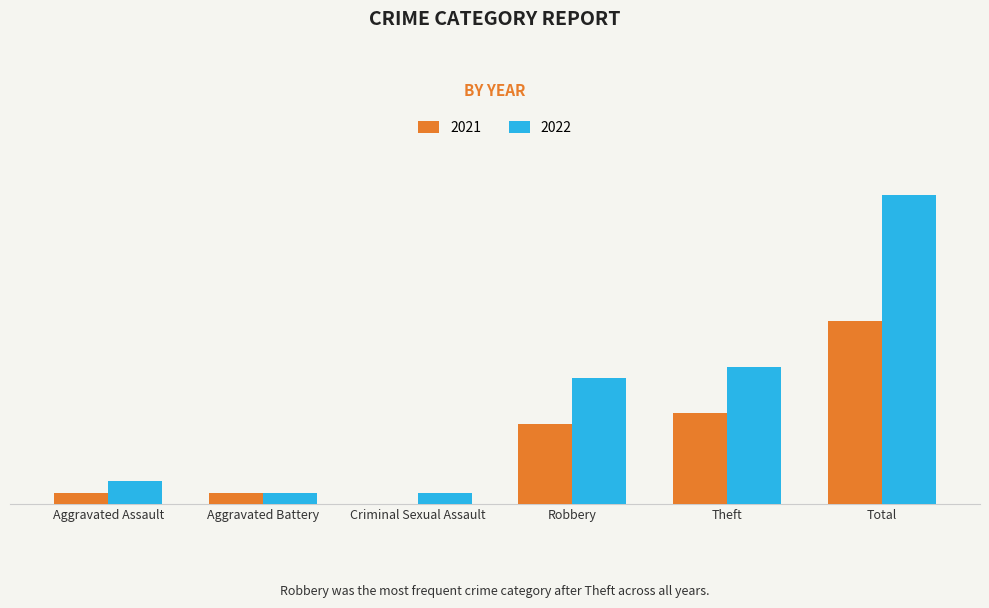

List the series in order of their peak value, highest first.

2022, 2021